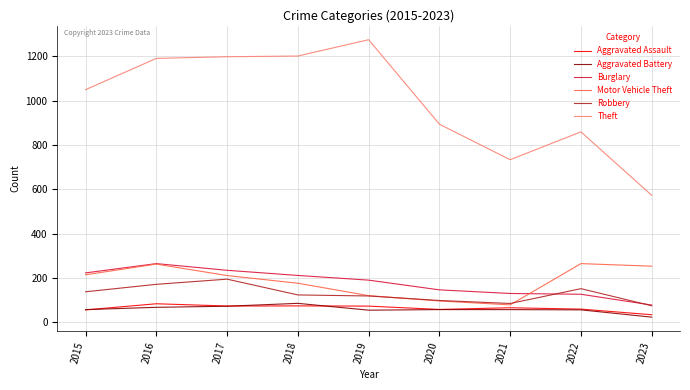

What is the maximum value for Aggravated Assault?

84.3